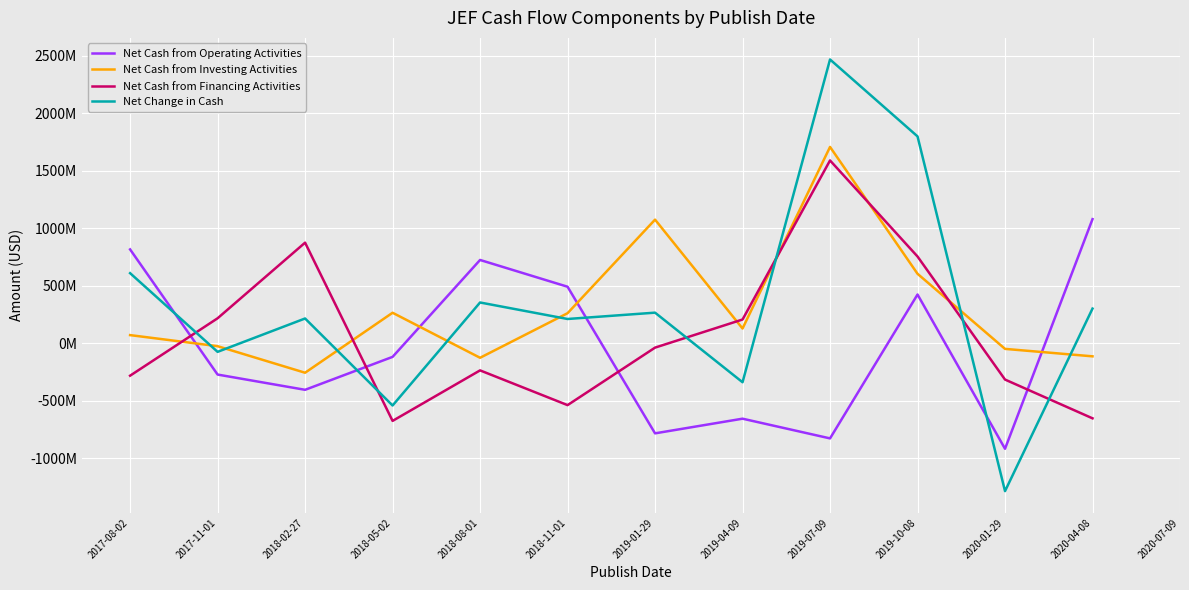

Is this an area chart (filled region under the line)?

No